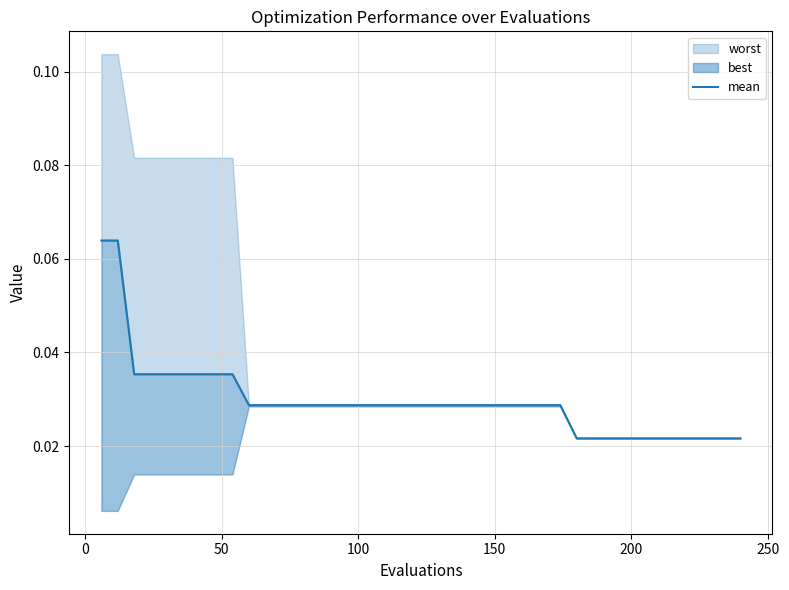

Reading left to right, extract all data points from this chart.

0.1	0.1	0.0	0.0	0.0	0.0	0.0	0.0	0.0	0.0	0.0	0.0	0.0	0.0	0.0	0.0	0.0	0.0	0.0	0.0	0.0	0.0	0.0	0.0	0.0	0.0	0.0	0.0	0.0	0.0	0.0	0.0	0.0	0.0	0.0	0.0	0.0	0.0	0.0	0.0